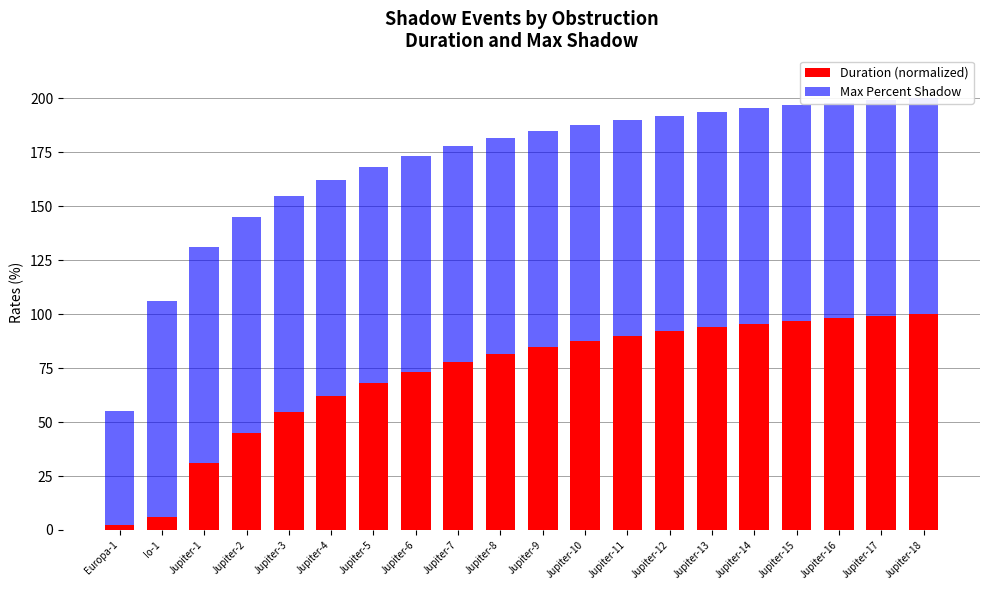

What value does the Max Percent Shadow series have at Jupiter-11?

100.0